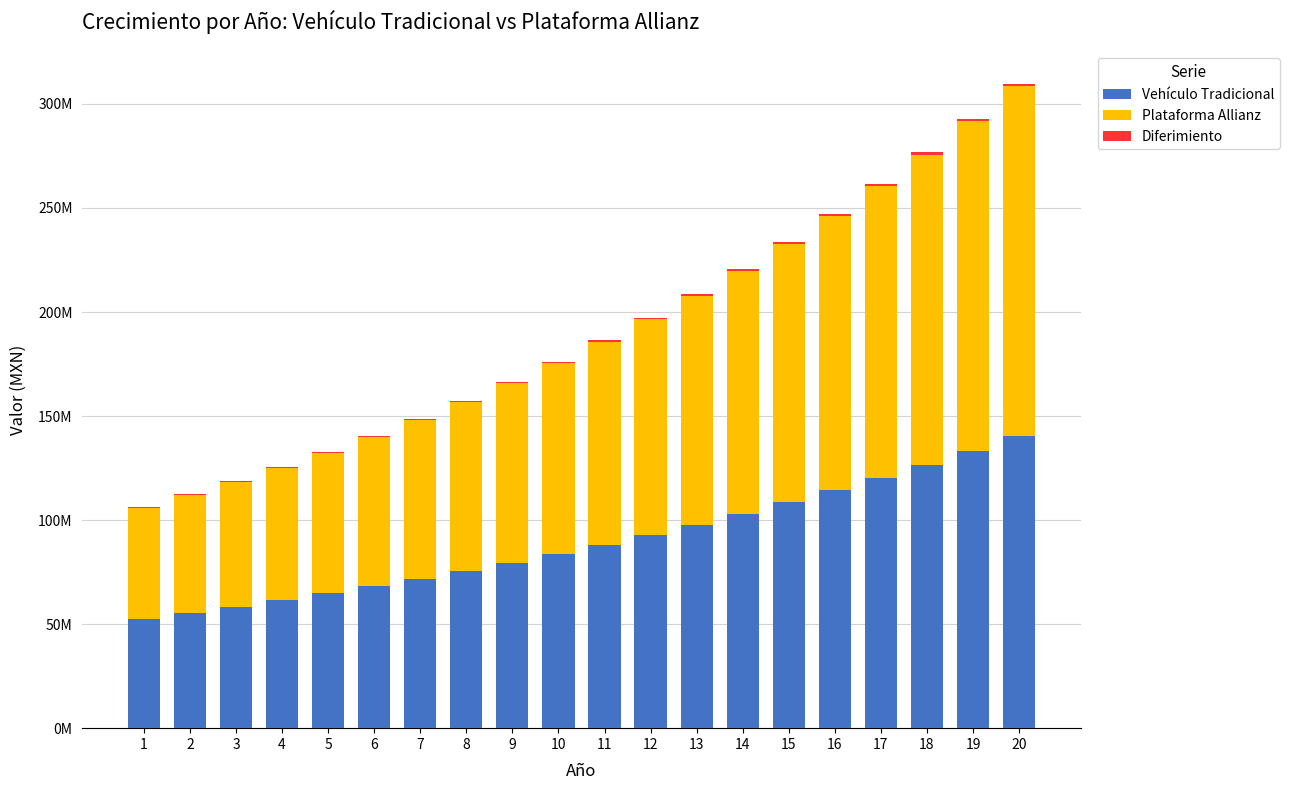

Which series has the widest spread of values?

Plataforma Allianz